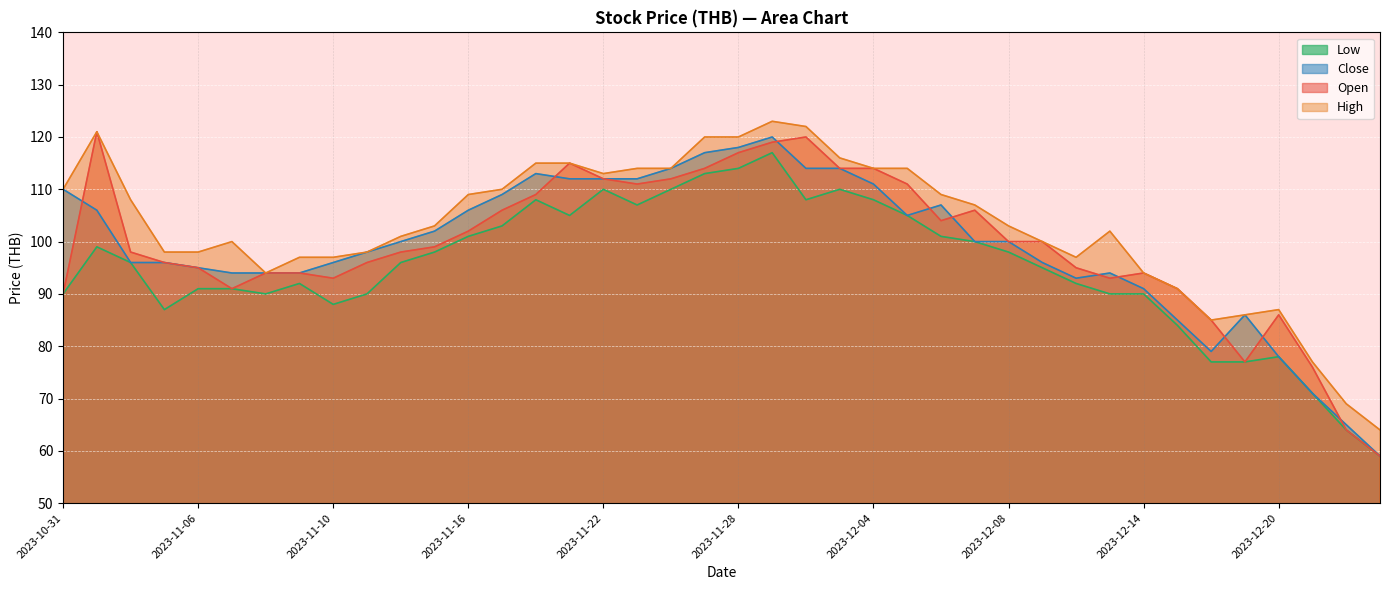

Which series has the largest total across all categories?

High